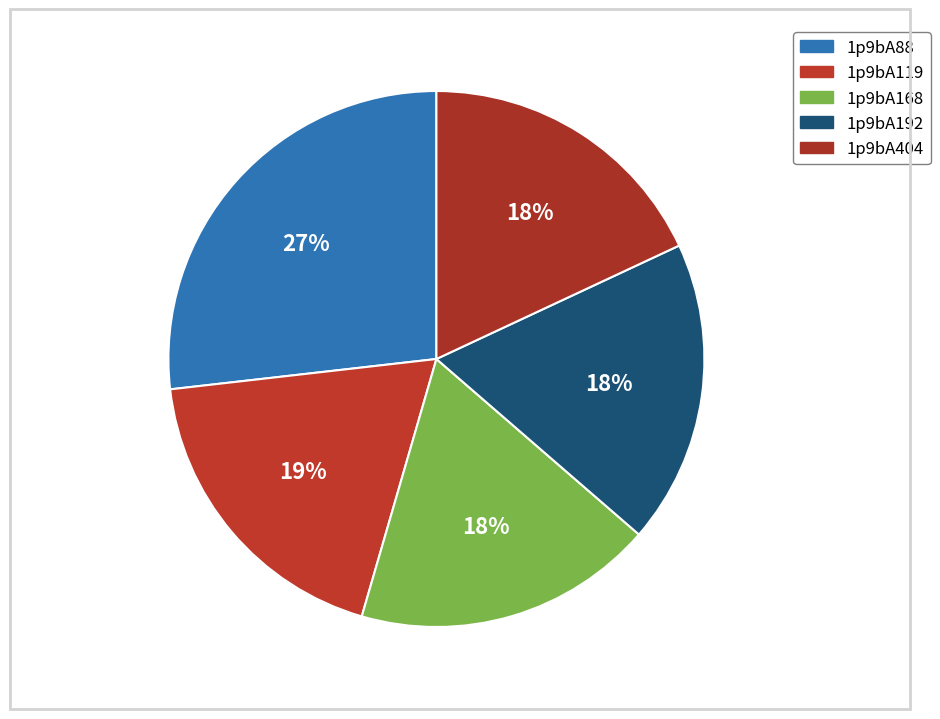

True or false: 1p9bA119 accounts for 19% of the total.

True